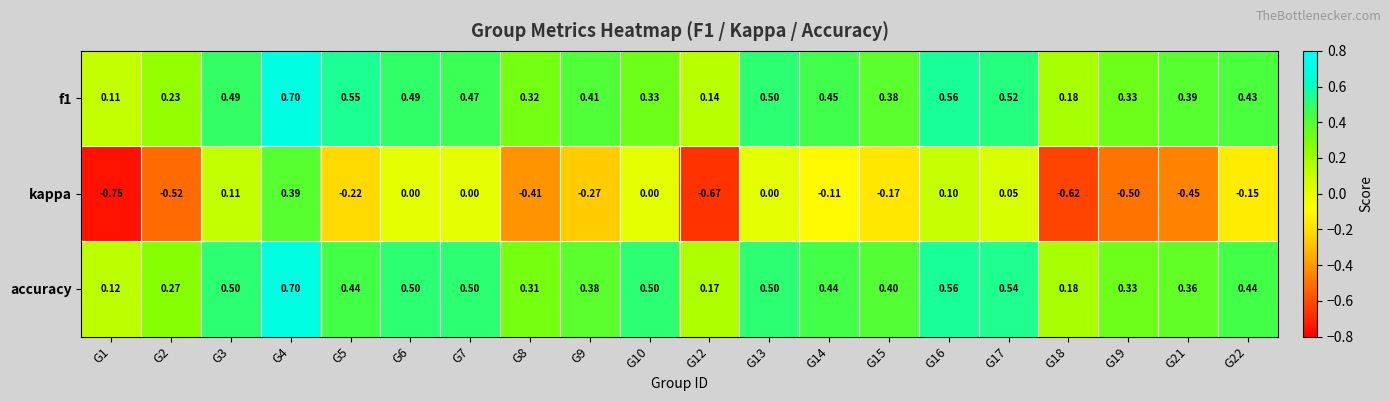

Between G6 and G22, which series saw the biggest shift?

kappa